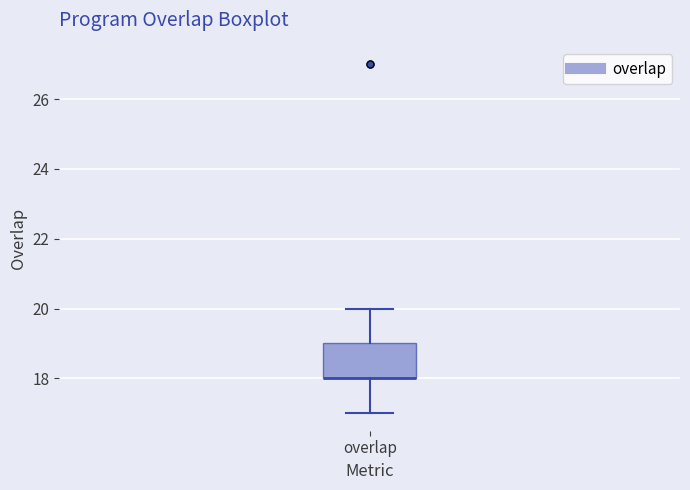

Where does the upper whisker of the box for overlap end on the y-axis? The values are not printed on the chart, so give them approximately, as read against the axis.

20